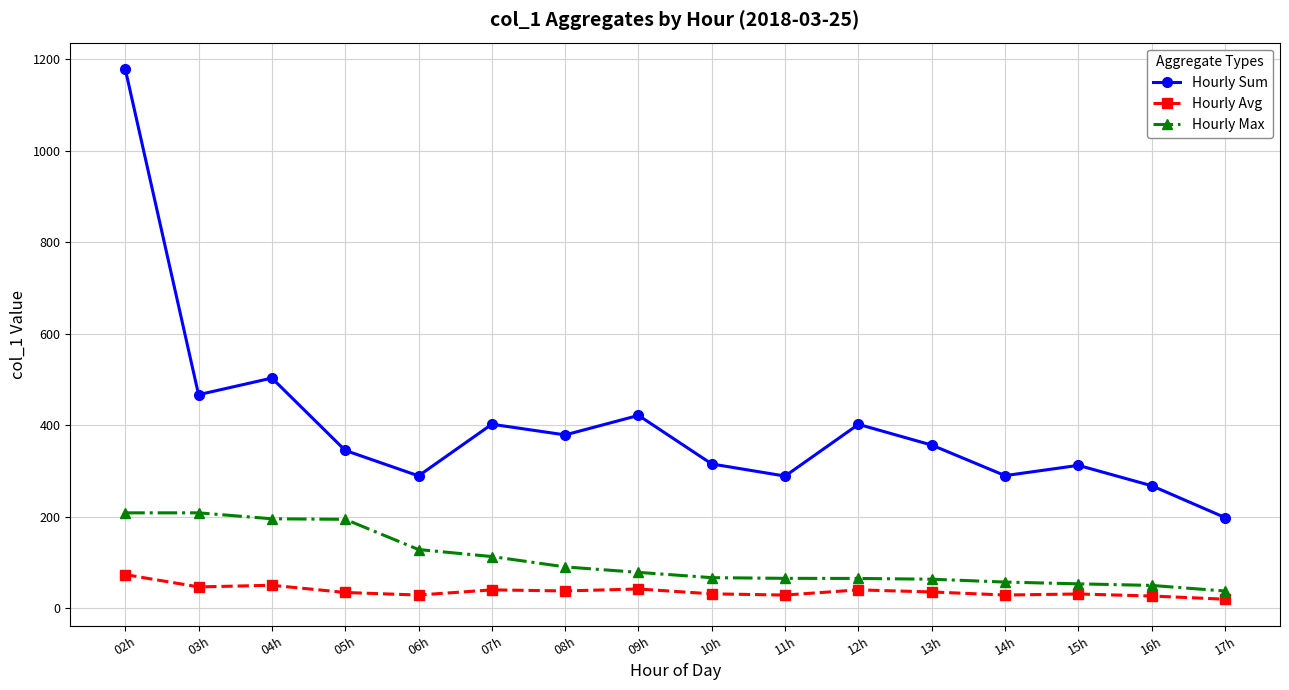

What is the total value across all series at 13h?

456.0